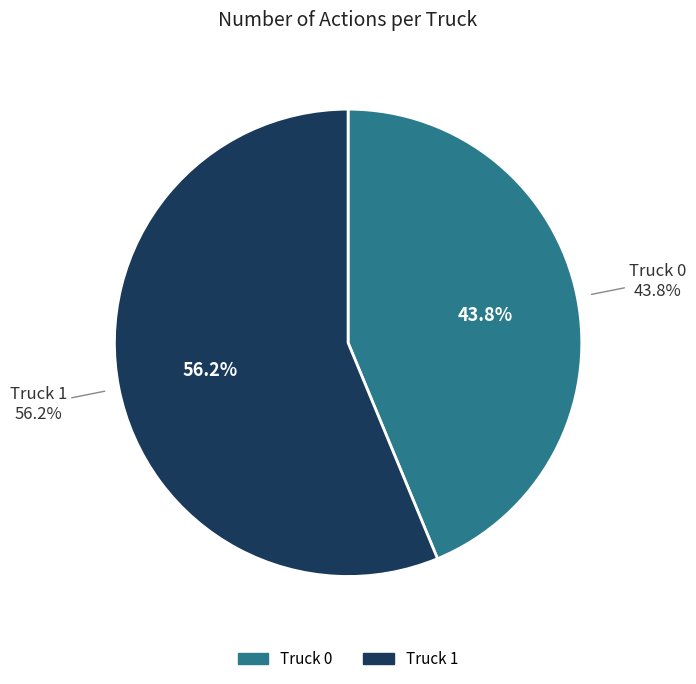

Approximately how many times larger is the value at Truck 0 compared to Truck 1?

0.8